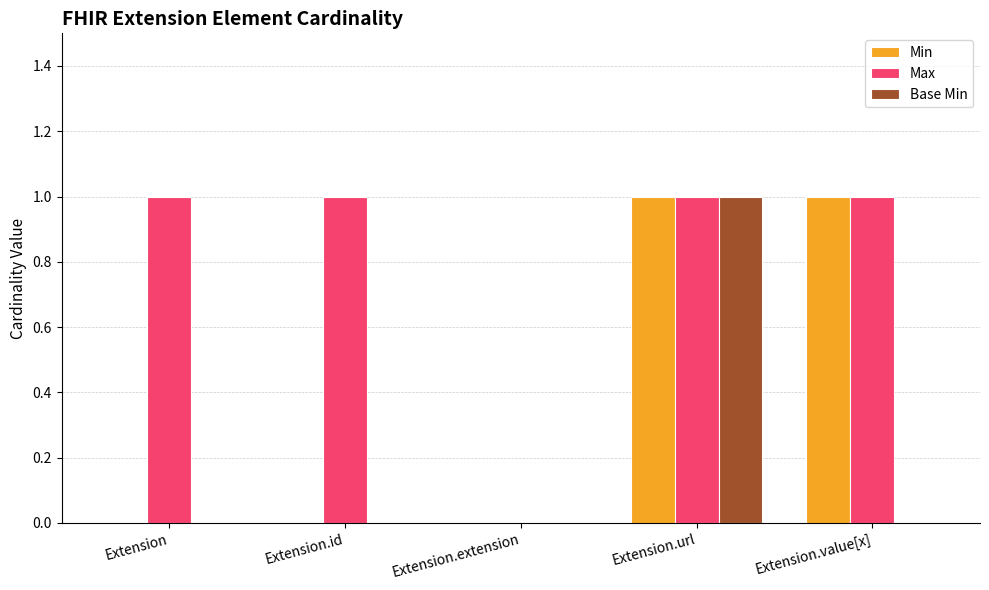

Reading left to right, what are all the values shown in this chart?

Min: 0	0	0	1	1
Max: 1	1	0	1	1
Base Min: 0	0	0	1	0